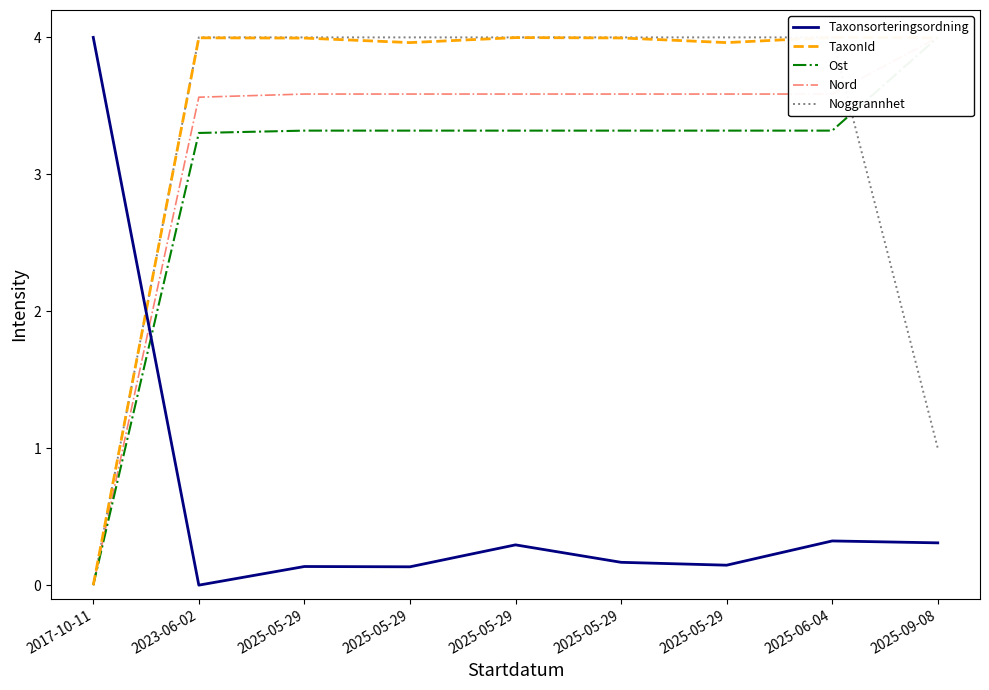

What is the difference between the maximum and minimum values in the Nord series?

4.0